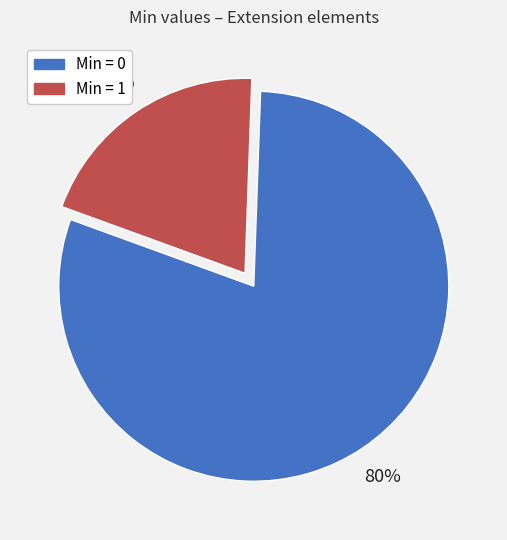

Is there any slice that represents more than half of the pie?

Yes